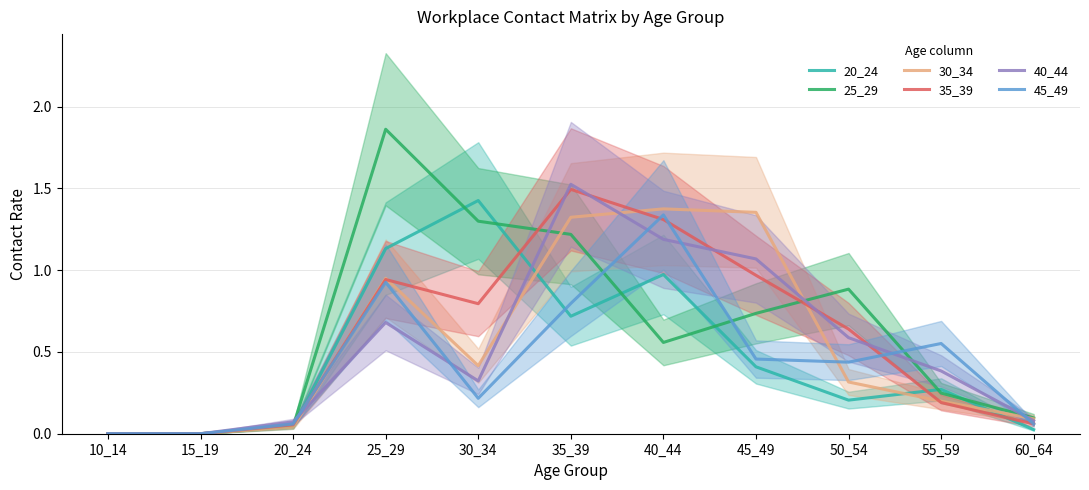

True or false: 25_29 has a value of 1.1 at 10_14.

False